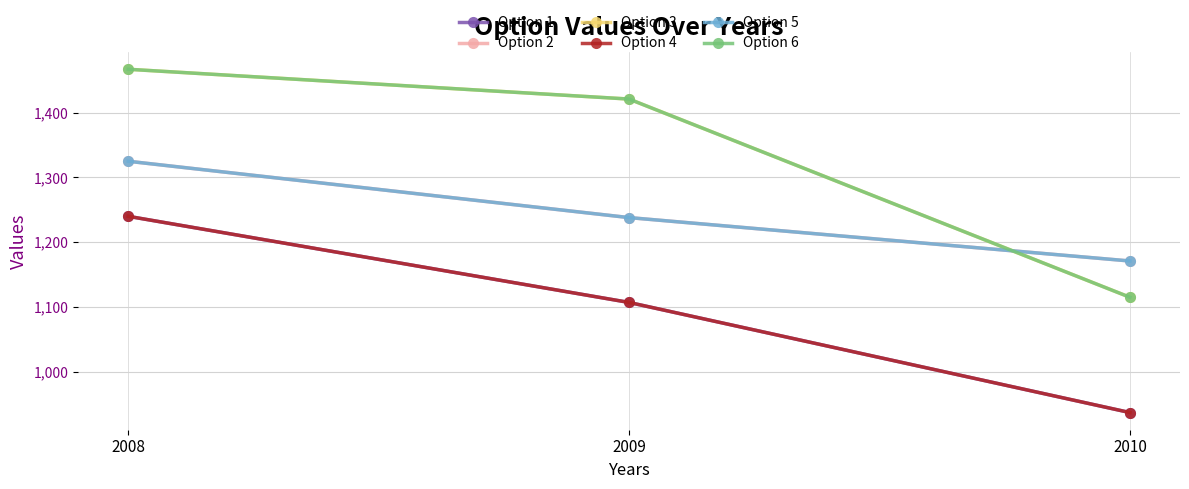

Does the chart have visible grid lines?

Yes